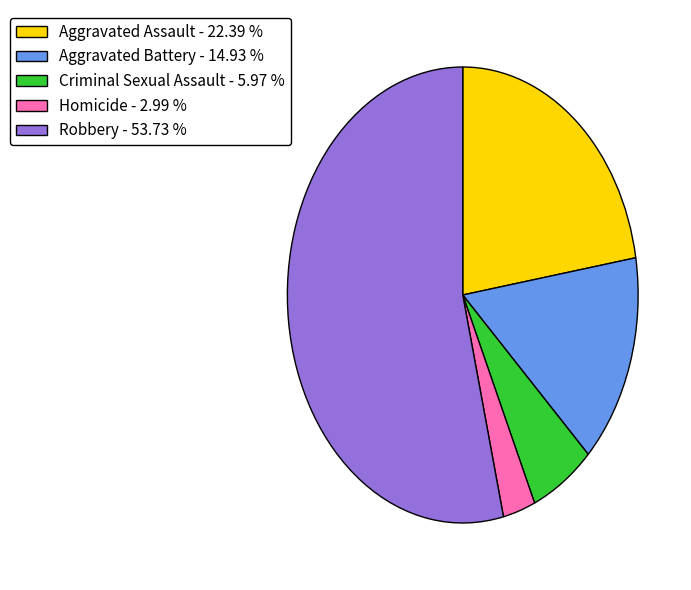

Is the sum of Homicide - 2.99 % and Aggravated Assault - 22.39 % greater than half?

No